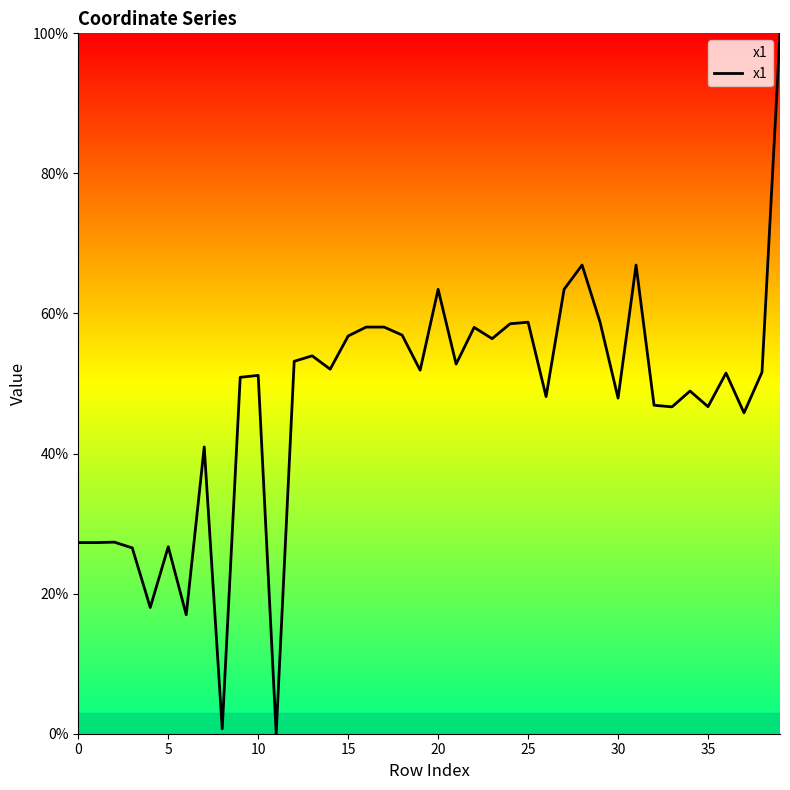

What is the greatest value displayed?

100.0